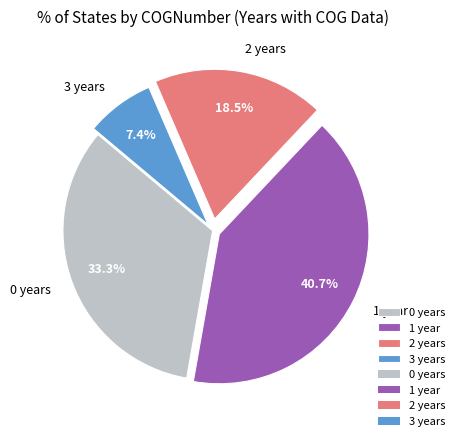

Rank the categories by value from lowest to highest.

3 years, 2 years, 0 years, 1 year